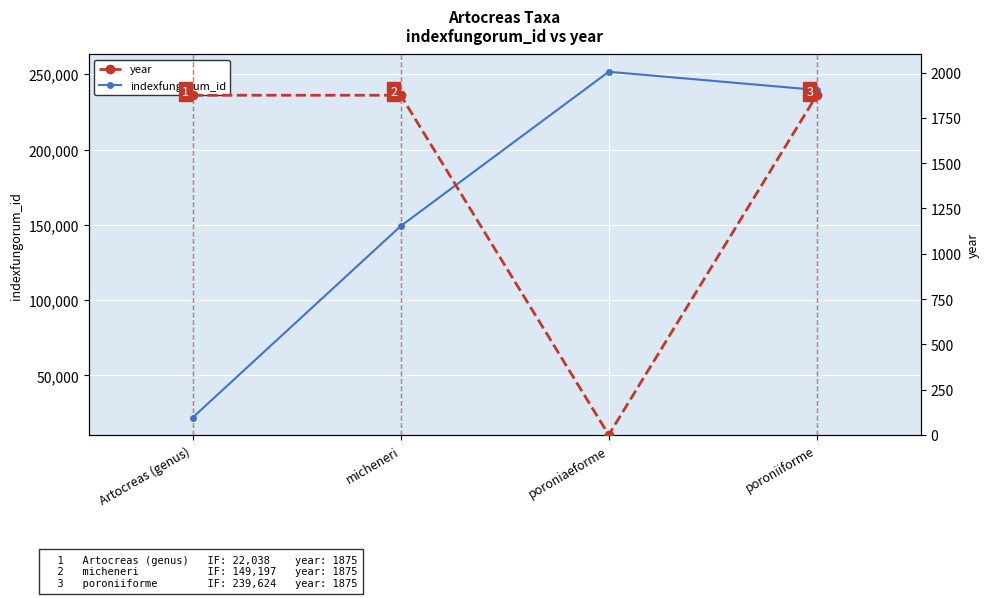

Reading left to right, list all the values displayed in this chart.

indexfungorum_id: 22038	149197	251669	239624
year: 1875	1875	0	1875